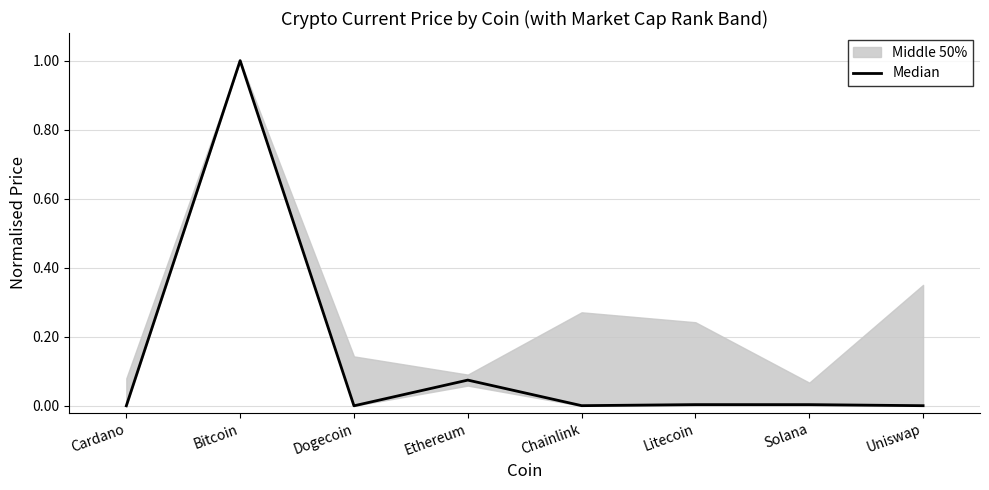

Which category has the highest value across all series?

Bitcoin